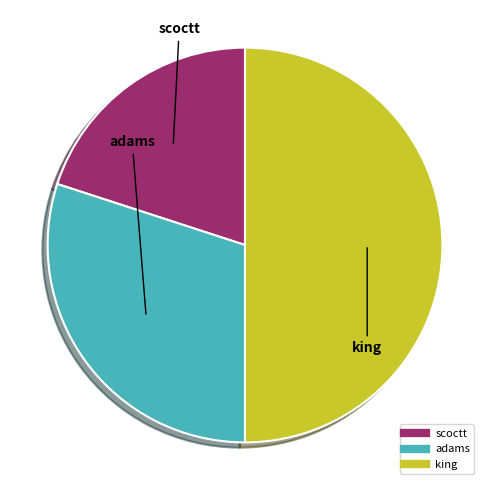

Does adams represent more than half of the total?

No